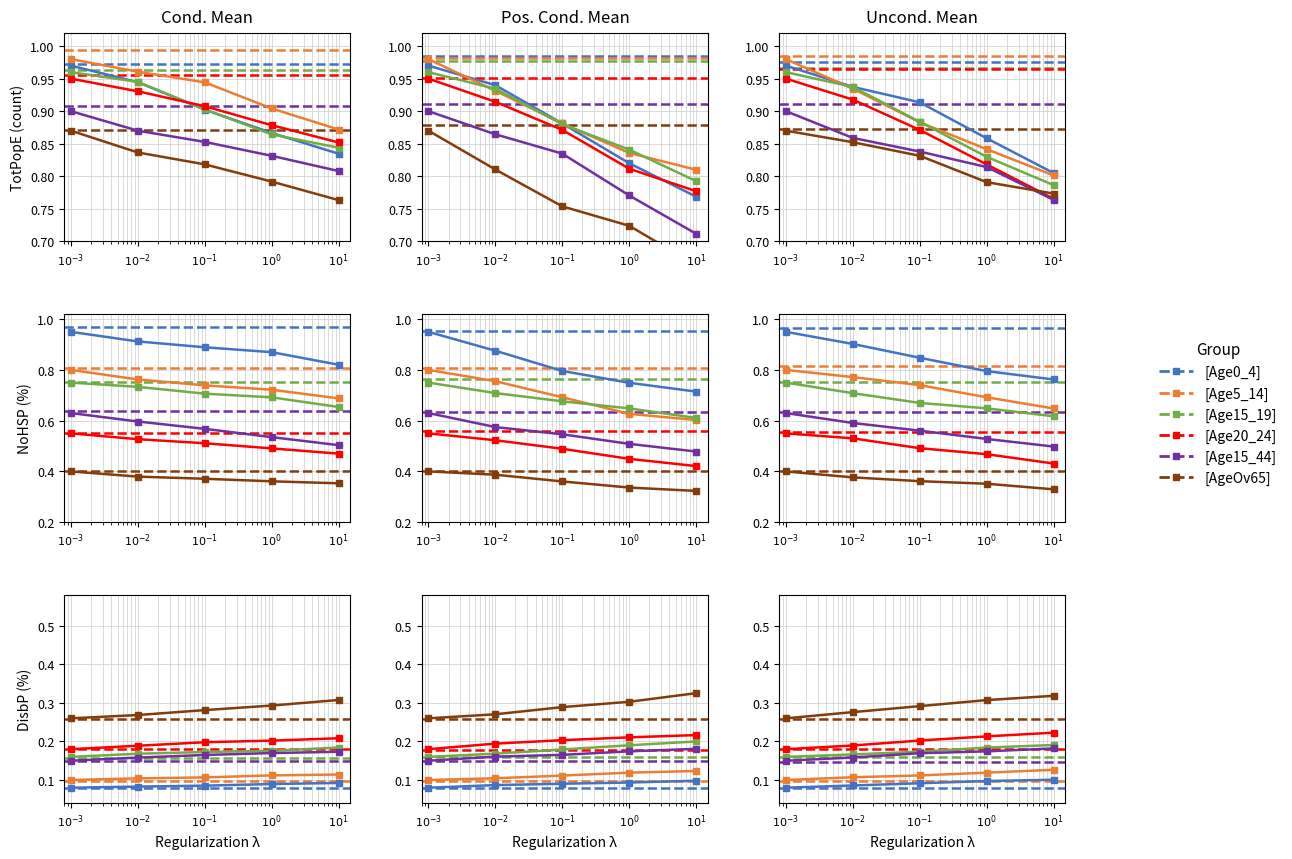

List the series in order of their peak value, lowest first.

Age0_4, Age5_14, Age15_44, Age15_19, Age20_24, AgeOv65